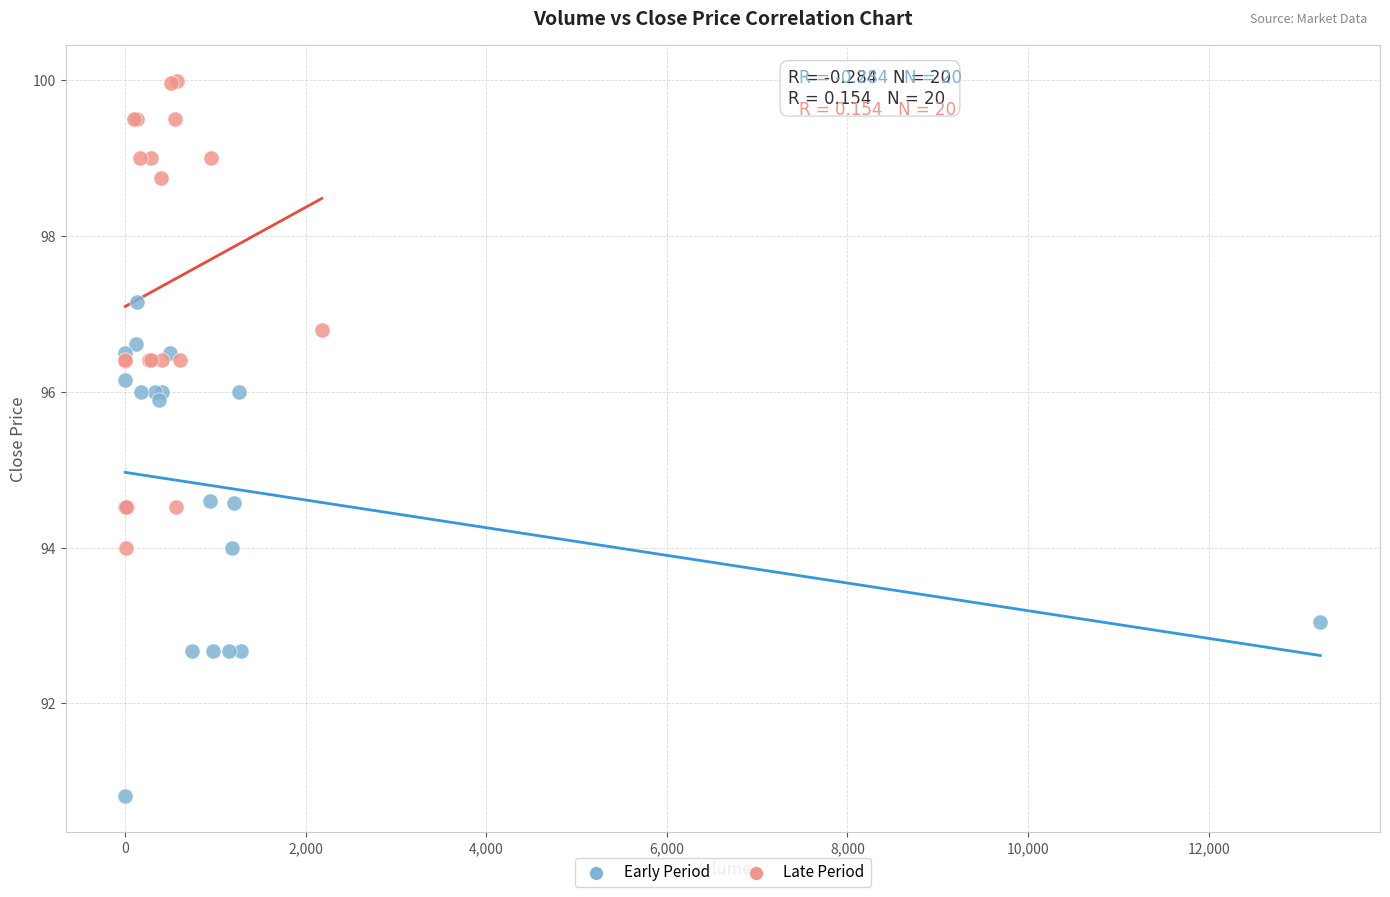

Which series contains the lowest Y value?

Early Period